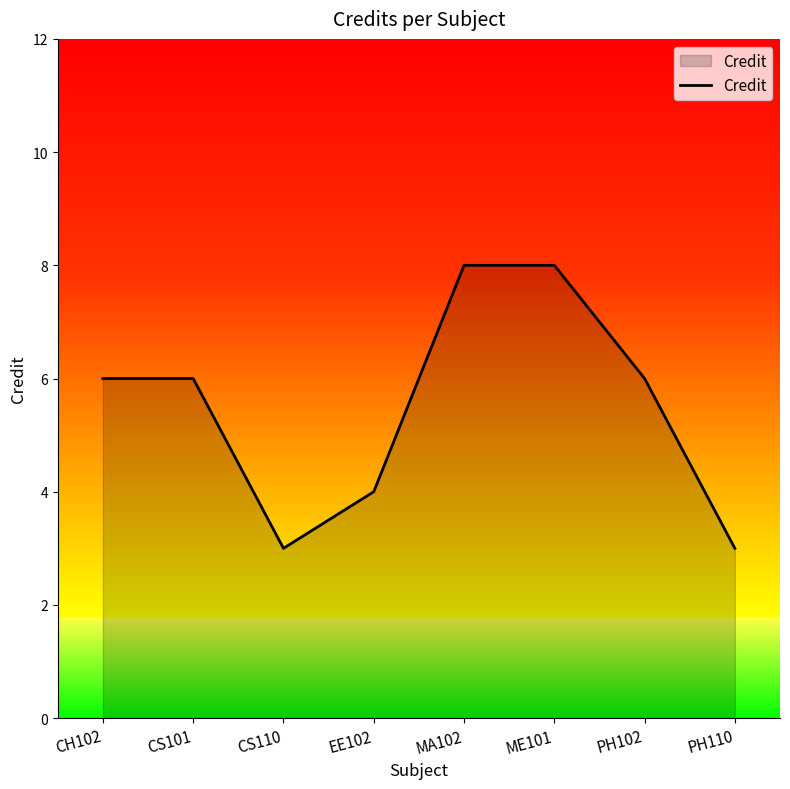

True or false: the data shows 8 at MA102.

True